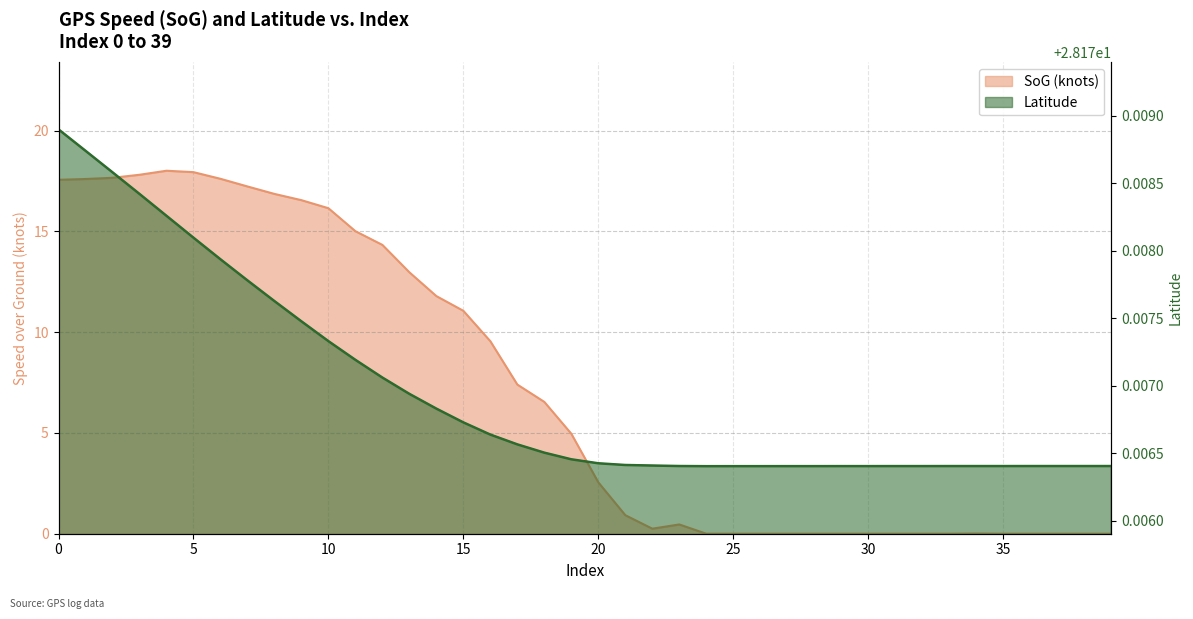

Read the Lat value at 11.

28.2